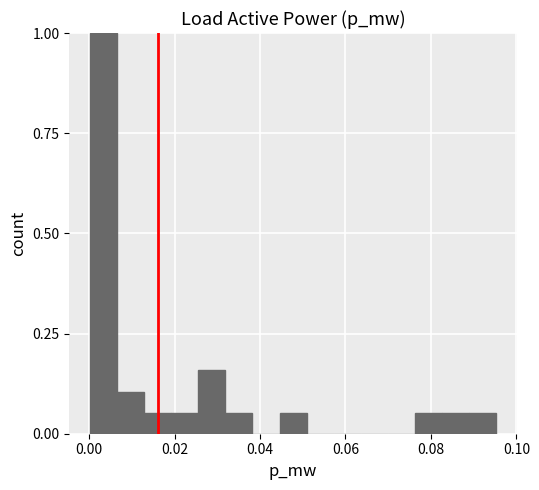

Around what value on the x-axis is the tallest bar? Give the approximate position of its centre, as read against the axis.

0.004